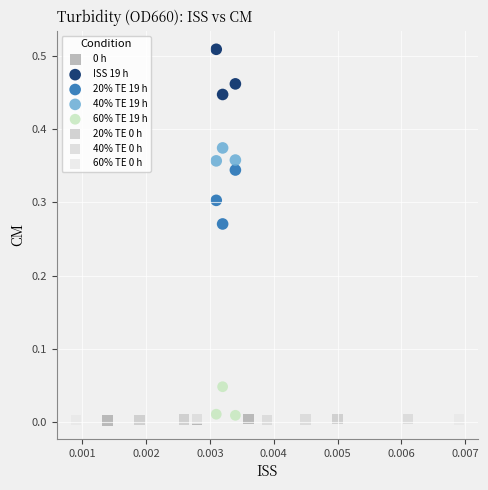

Which series contains the highest Y value?

ISS 19 h